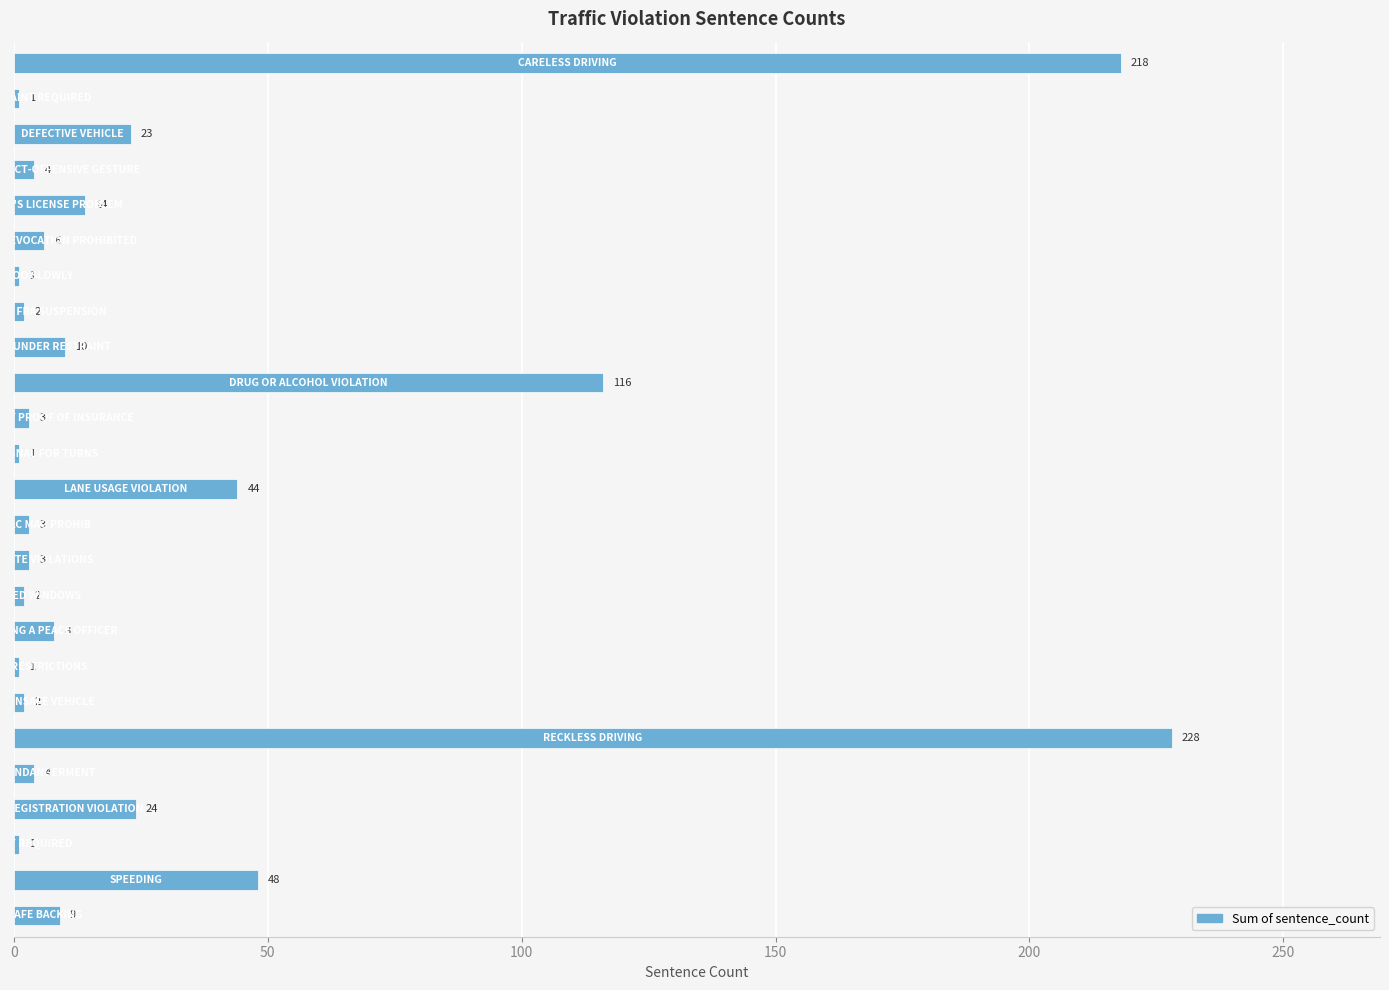

What is the value of the 12th bar from the top?

1